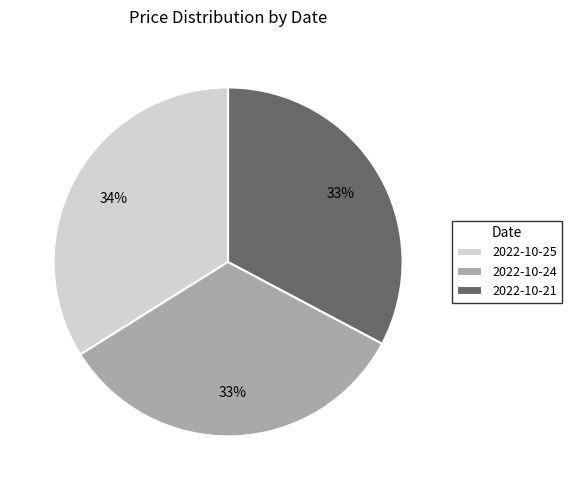

To the nearest percent, what is the difference between the 2022-10-25 and 2022-10-24 slice percentages?

1%